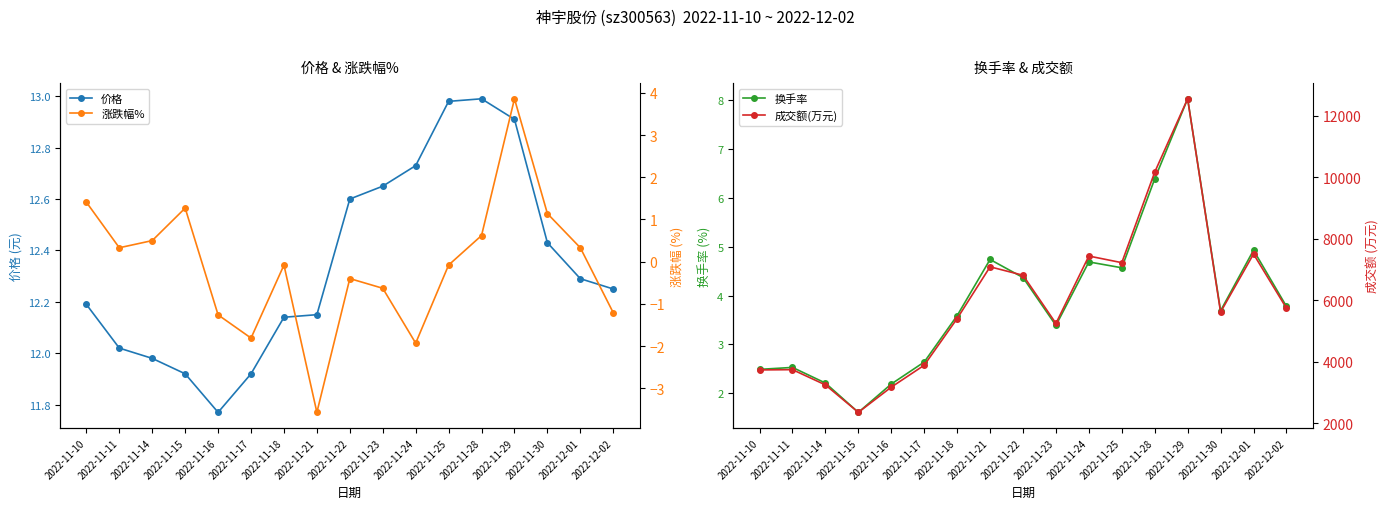

What is the average value of the 换手率 series?

3.9